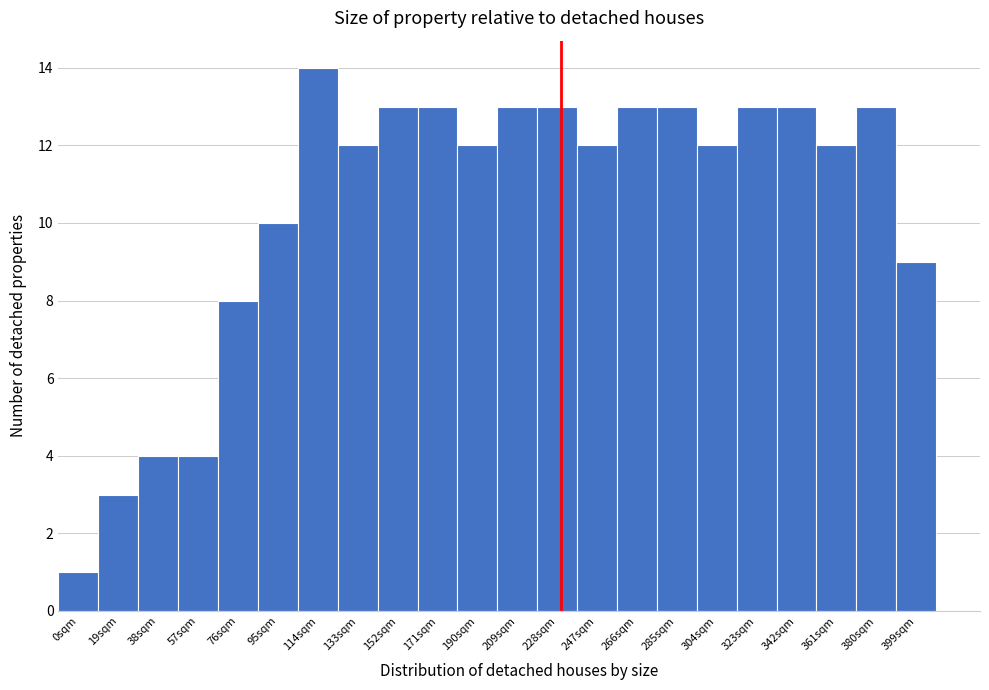

Reading left to right, what are all the values shown in this chart?

0sqm=1	19sqm=3	38sqm=4	57sqm=4	76sqm=8	95sqm=10	114sqm=14	133sqm=12	152sqm=13	171sqm=13	190sqm=12	209sqm=13	228sqm=13	247sqm=12	266sqm=13	285sqm=13	304sqm=12	323sqm=13	342sqm=13	361sqm=12	380sqm=13	399sqm=9